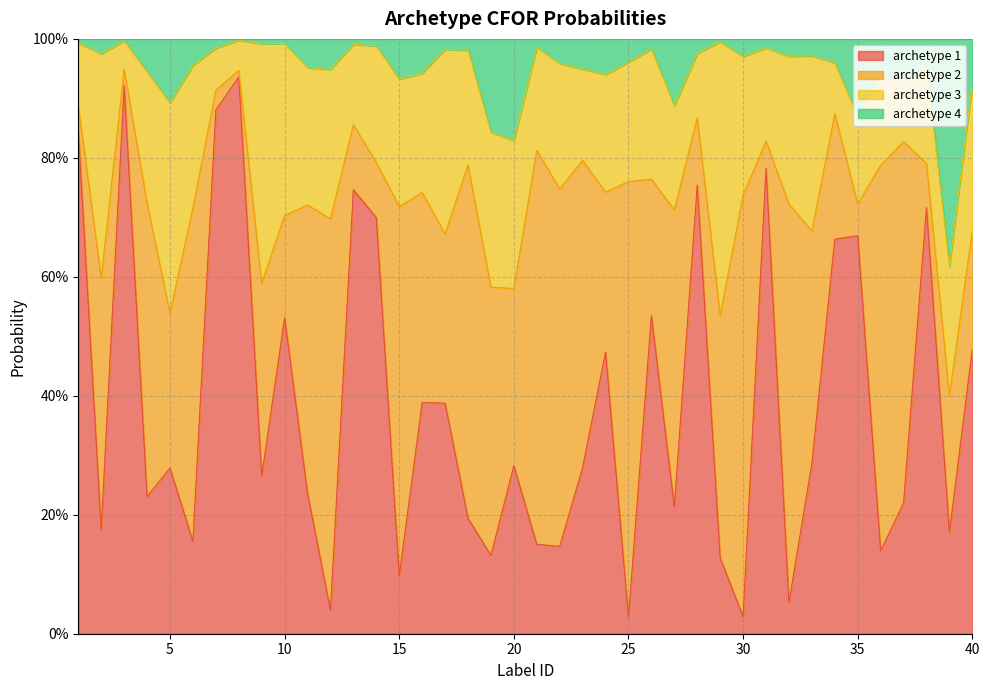

Between 9 and 22, which is larger?

9